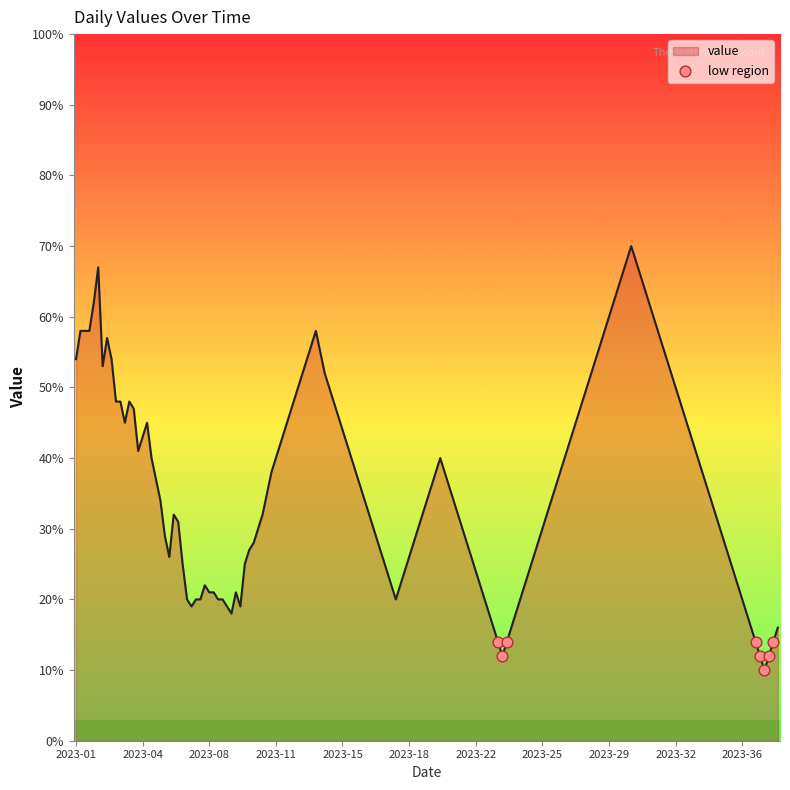

What is the greatest value displayed?

70